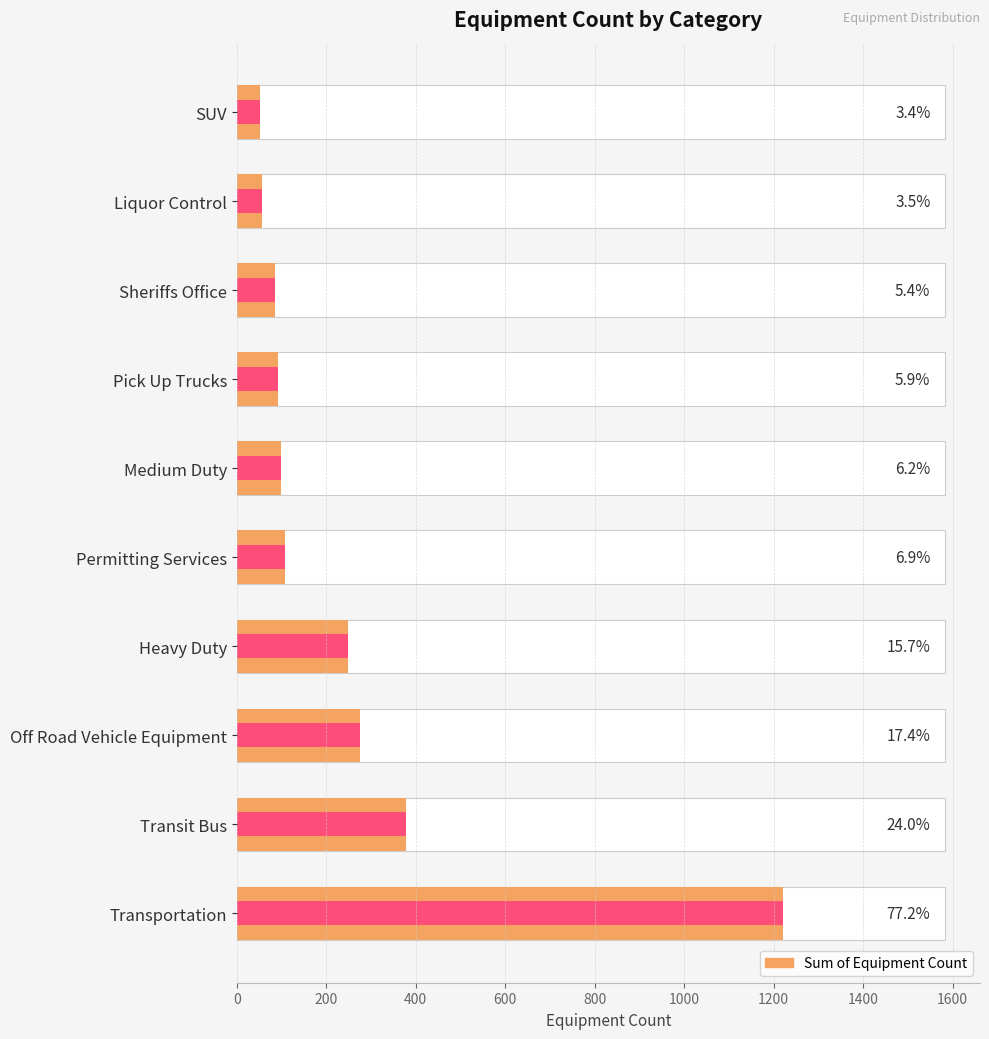

How many values are below 109?

5